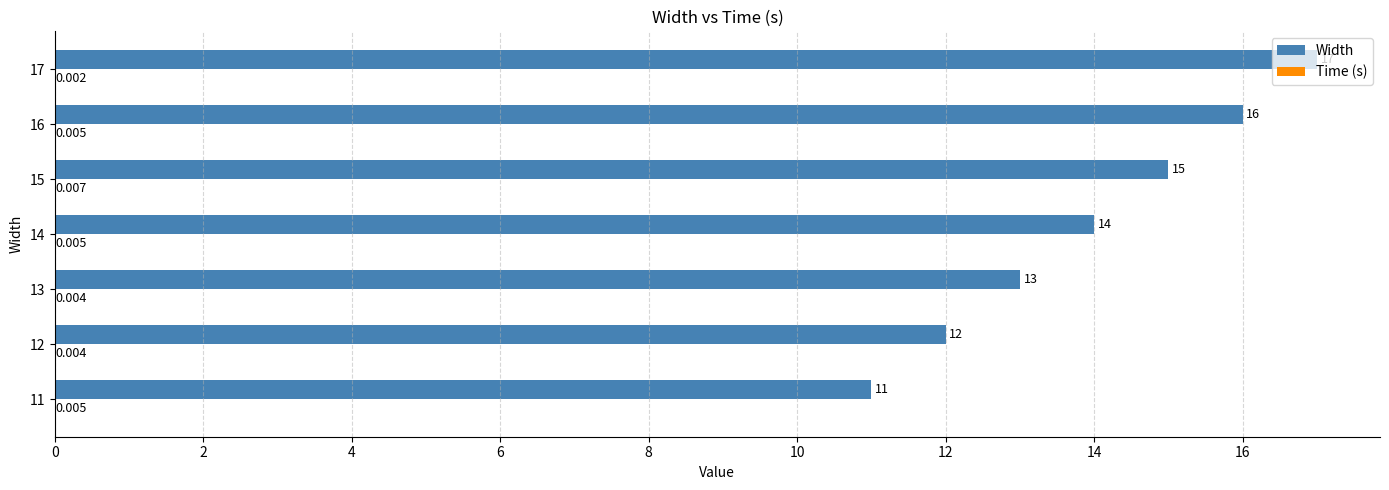

Which series has the largest total across all categories?

Width